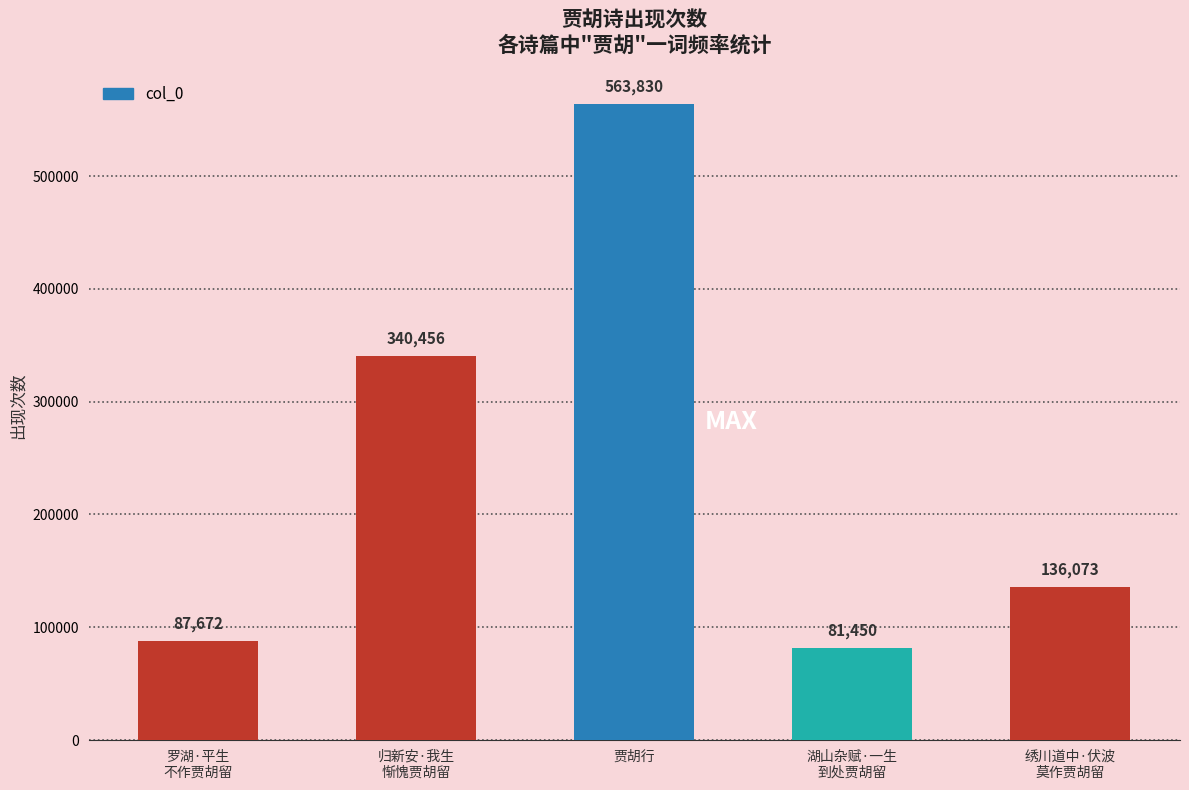

List the labels in order of value, smallest first.

湖山杂赋·一生
到处贾胡留, 罗湖·平生
不作贾胡留, 绣川道中·伏波
莫作贾胡留, 归新安·我生
惭愧贾胡留, 贾胡行